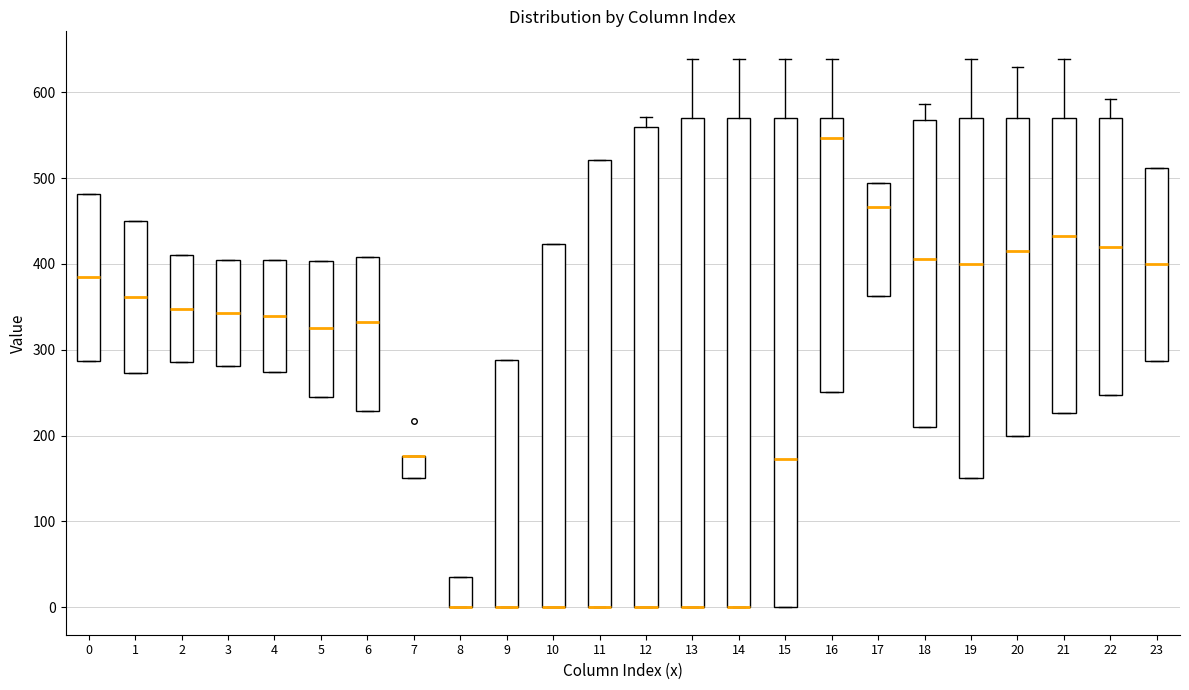

Reading left to right, transcribe this box plot: for each box, give where its median line is, the range the box spans, and where its two whiskers end, as read against the y-axis. The values are not printed on the chart, so give them approximately, as read against the axis.

0: median 380, box 290 to 480, whiskers 290 to 480
1: median 360, box 270 to 450, whiskers 270 to 450
2: median 350, box 290 to 410, whiskers 290 to 410
3: median 340, box 280 to 400, whiskers 280 to 400
4: median 340, box 270 to 400, whiskers 270 to 400
5: median 330, box 250 to 400, whiskers 250 to 400
6: median 330, box 230 to 410, whiskers 230 to 410
7: median 180 (drawn on the box's upper edge), box 150 to 180, whiskers 150 to 180
8: median 0 (drawn on the box's lower edge), box 0 to 40, whiskers 0 to 40
9: median 0 (drawn on the box's lower edge), box 0 to 290, whiskers 0 to 290
10: median 0 (drawn on the box's lower edge), box 0 to 420, whiskers 0 to 420
11: median 0 (drawn on the box's lower edge), box 0 to 520, whiskers 0 to 520
12: median 0 (drawn on the box's lower edge), box 0 to 560, whiskers 0 to 570
13: median 0 (drawn on the box's lower edge), box 0 to 570, whiskers 0 to 640
14: median 0 (drawn on the box's lower edge), box 0 to 570, whiskers 0 to 640
15: median 170, box 0 to 570, whiskers 0 to 640
16: median 550, box 250 to 570, whiskers 250 to 640
17: median 470, box 360 to 490, whiskers 360 to 490
18: median 410, box 210 to 570, whiskers 210 to 590
19: median 400, box 150 to 570, whiskers 150 to 640
20: median 410, box 200 to 570, whiskers 200 to 630
21: median 430, box 230 to 570, whiskers 230 to 640
22: median 420, box 250 to 570, whiskers 250 to 590
23: median 400, box 290 to 510, whiskers 290 to 510